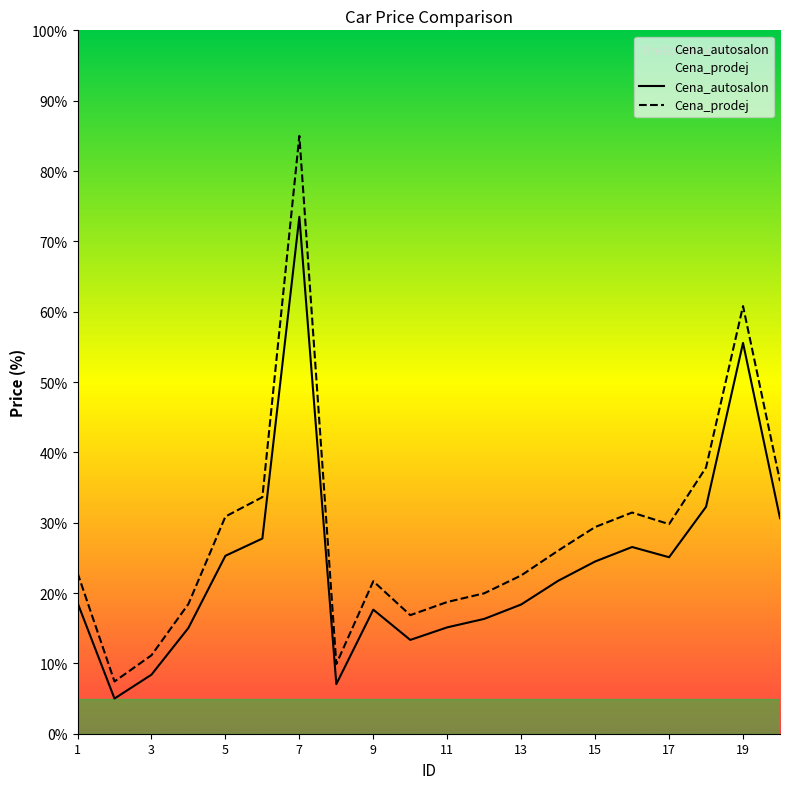

At which category does Cena_prodej reach its first local valley?

2